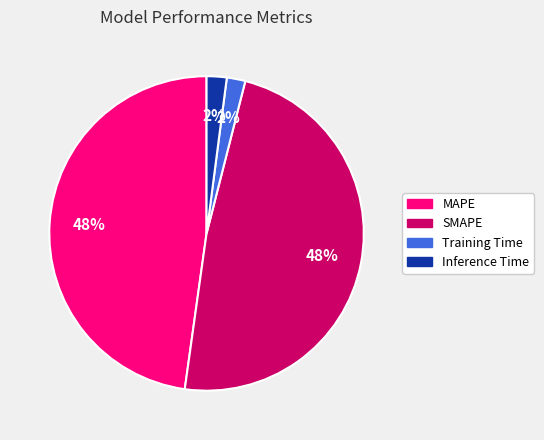

True or false: Inference Time accounts for 13% of the total.

False